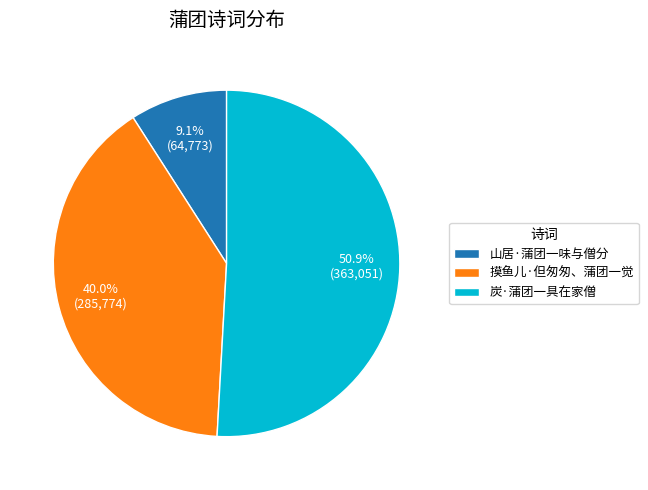

What is the largest slice in the pie chart?

炭·蒲团一具在家僧